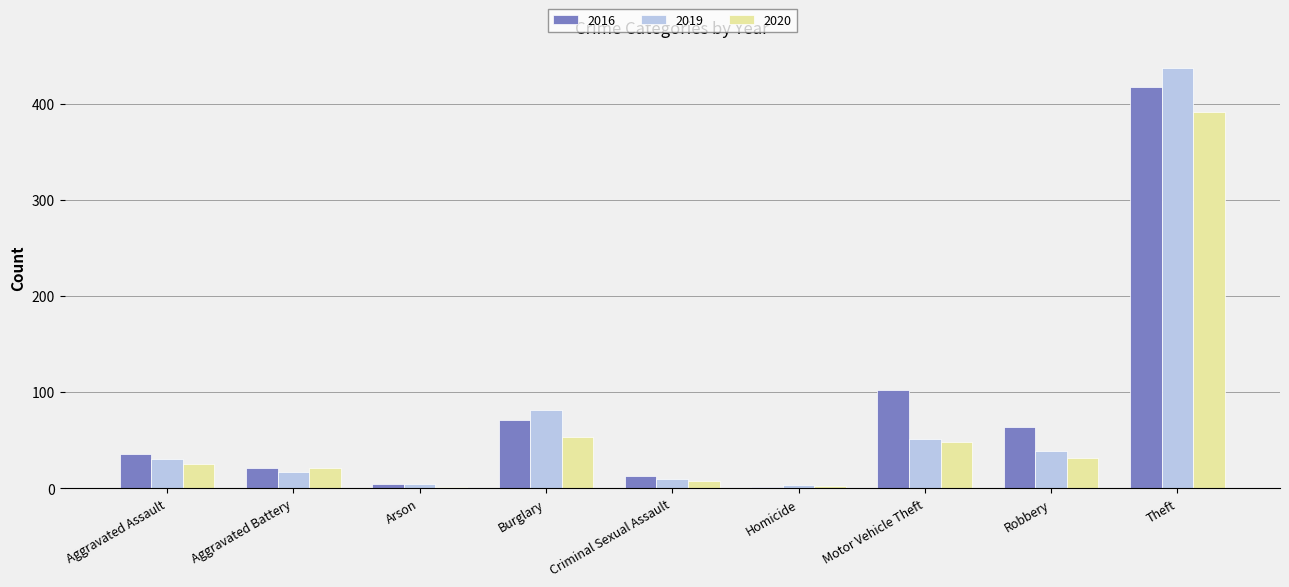

Where is 2016 nearest to the value 209?

Motor Vehicle Theft